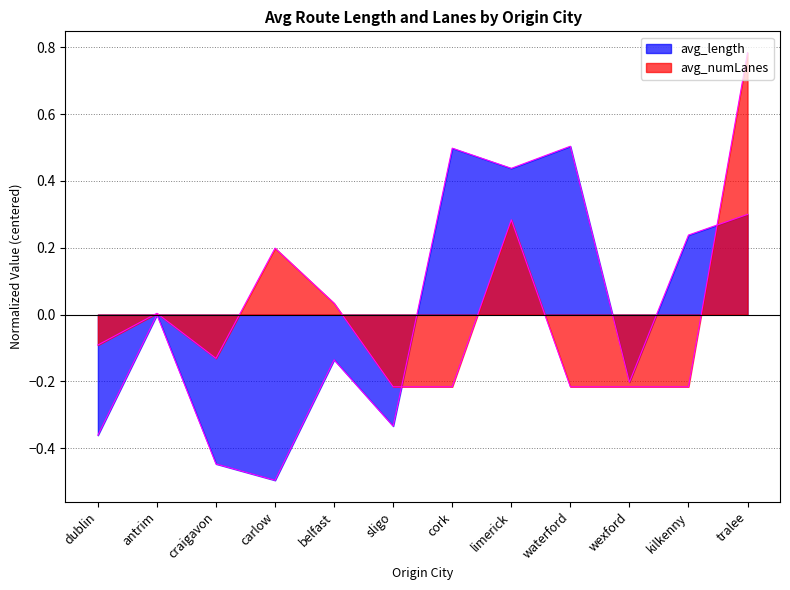

How many interior local valleys does the avg_numLanes series have?

1